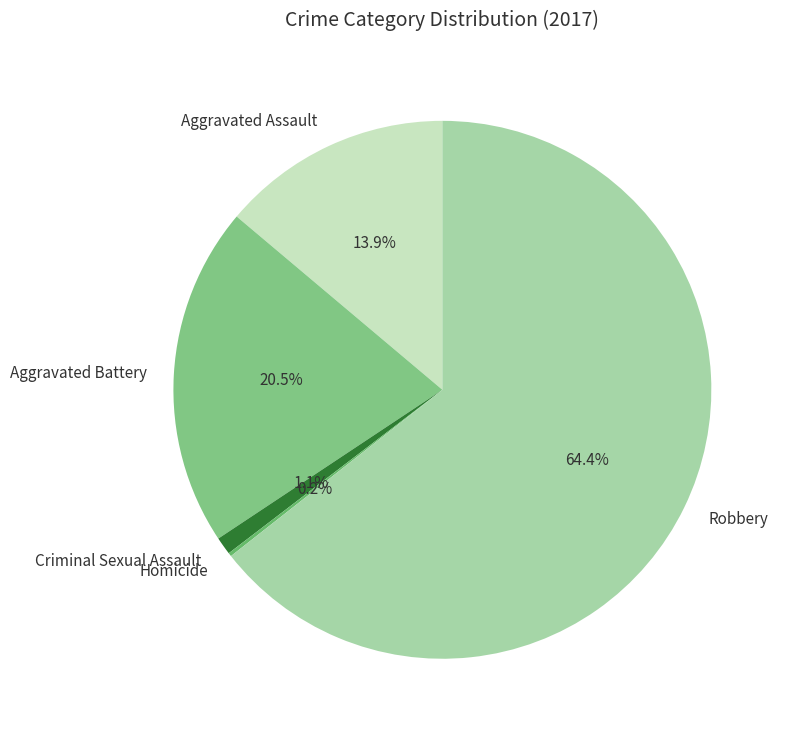

Is Robbery the majority of the pie?

Yes